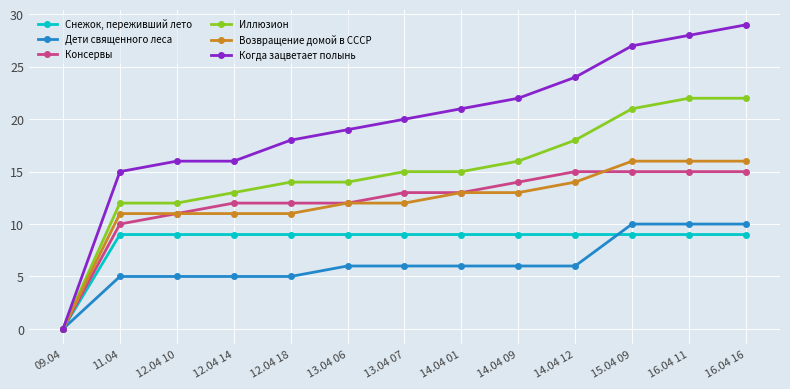

Reading right to left, what are all the values shown in this chart?

Снежок, переживший лето: 16.04 16=9	16.04 11=9	15.04 09=9	14.04 12=9	14.04 09=9	14.04 01=9	13.04 07=9	13.04 06=9	12.04 18=9	12.04 14=9	12.04 10=9	11.04=9	09.04=0
Дети священного леса: 16.04 16=10	16.04 11=10	15.04 09=10	14.04 12=6	14.04 09=6	14.04 01=6	13.04 07=6	13.04 06=6	12.04 18=5	12.04 14=5	12.04 10=5	11.04=5	09.04=0
Консервы: 16.04 16=15	16.04 11=15	15.04 09=15	14.04 12=15	14.04 09=14	14.04 01=13	13.04 07=13	13.04 06=12	12.04 18=12	12.04 14=12	12.04 10=11	11.04=10	09.04=0
Иллюзион: 16.04 16=22	16.04 11=22	15.04 09=21	14.04 12=18	14.04 09=16	14.04 01=15	13.04 07=15	13.04 06=14	12.04 18=14	12.04 14=13	12.04 10=12	11.04=12	09.04=0
Возвращение домой в СССР: 16.04 16=16	16.04 11=16	15.04 09=16	14.04 12=14	14.04 09=13	14.04 01=13	13.04 07=12	13.04 06=12	12.04 18=11	12.04 14=11	12.04 10=11	11.04=11	09.04=0
Когда зацветает полынь: 16.04 16=29	16.04 11=28	15.04 09=27	14.04 12=24	14.04 09=22	14.04 01=21	13.04 07=20	13.04 06=19	12.04 18=18	12.04 14=16	12.04 10=16	11.04=15	09.04=0